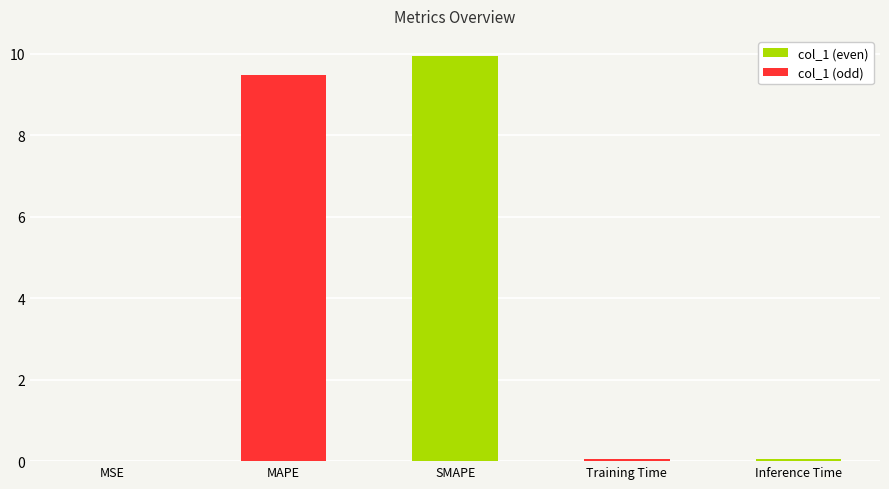

What position from the left is MSE?

1